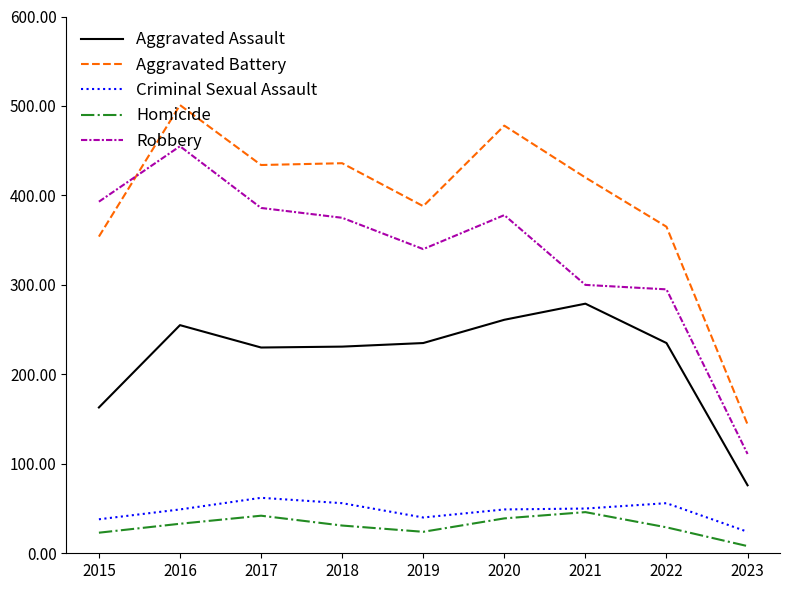

Which series has the widest spread of values?

Aggravated Battery